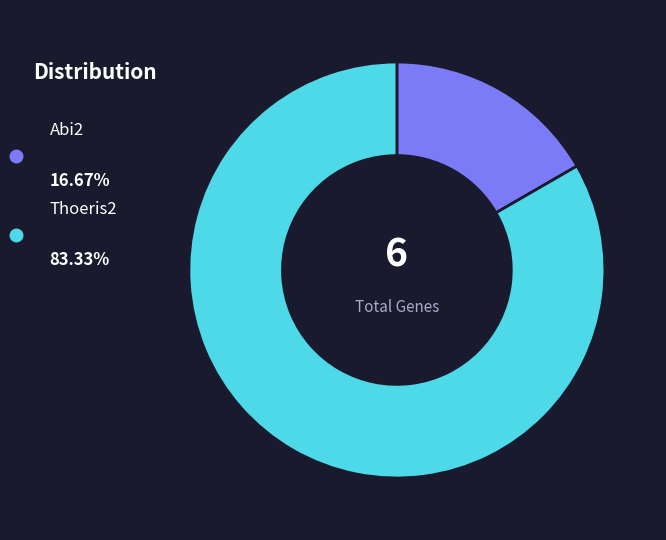

Do Abi2 and Thoeris2 together represent more than half of the pie?

Yes